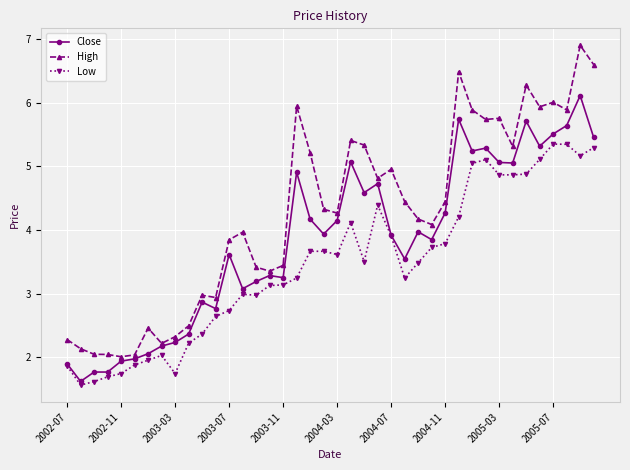

Rank the series by their average value, from lowest to highest.

Low, Close, High